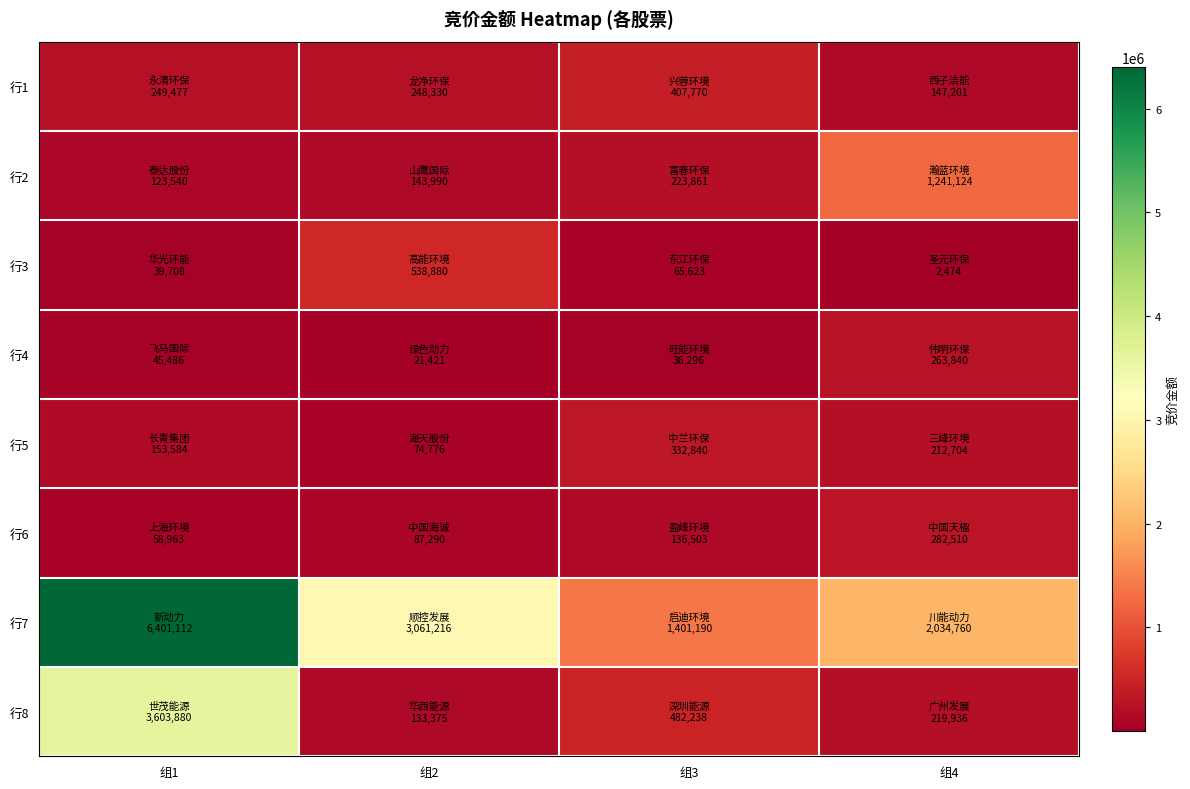

Between 组3 and 组4, which is larger?

组3